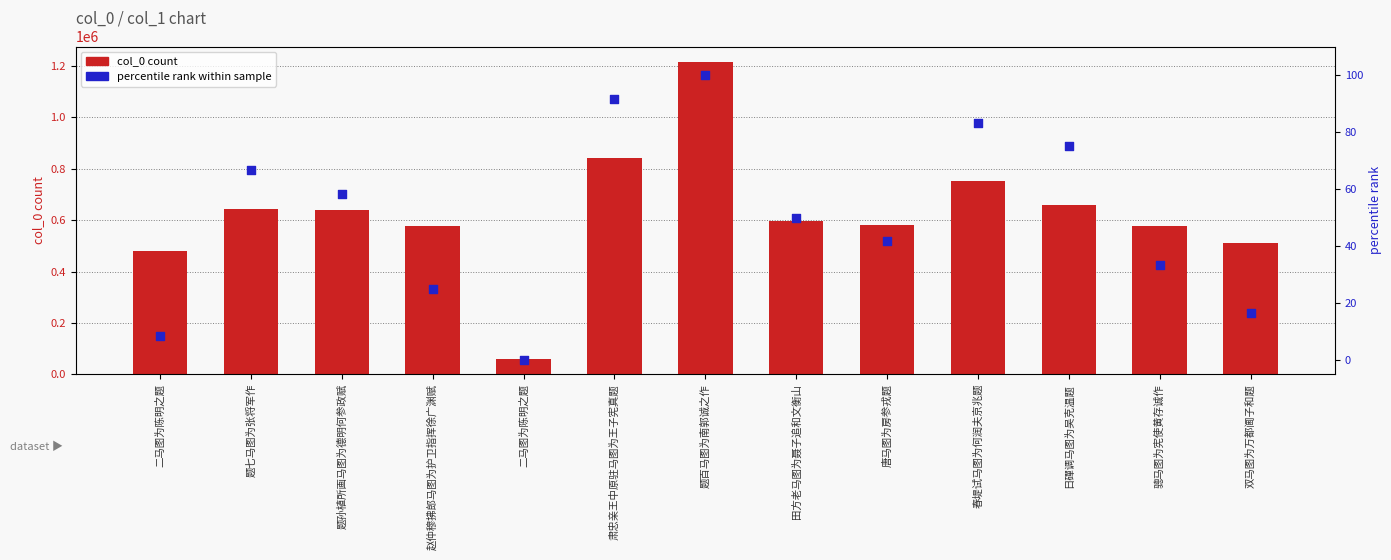

Which series has the largest total across all categories?

col_0 count